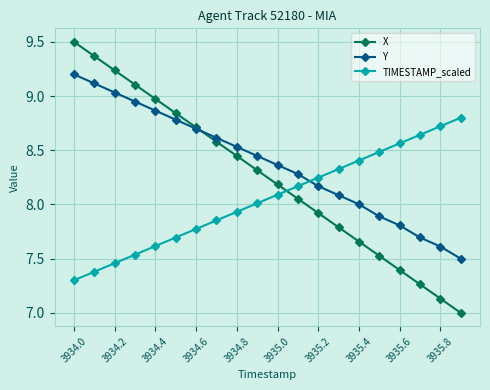

What are all the series names shown in the legend?

X, Y, TIMESTAMP_scaled